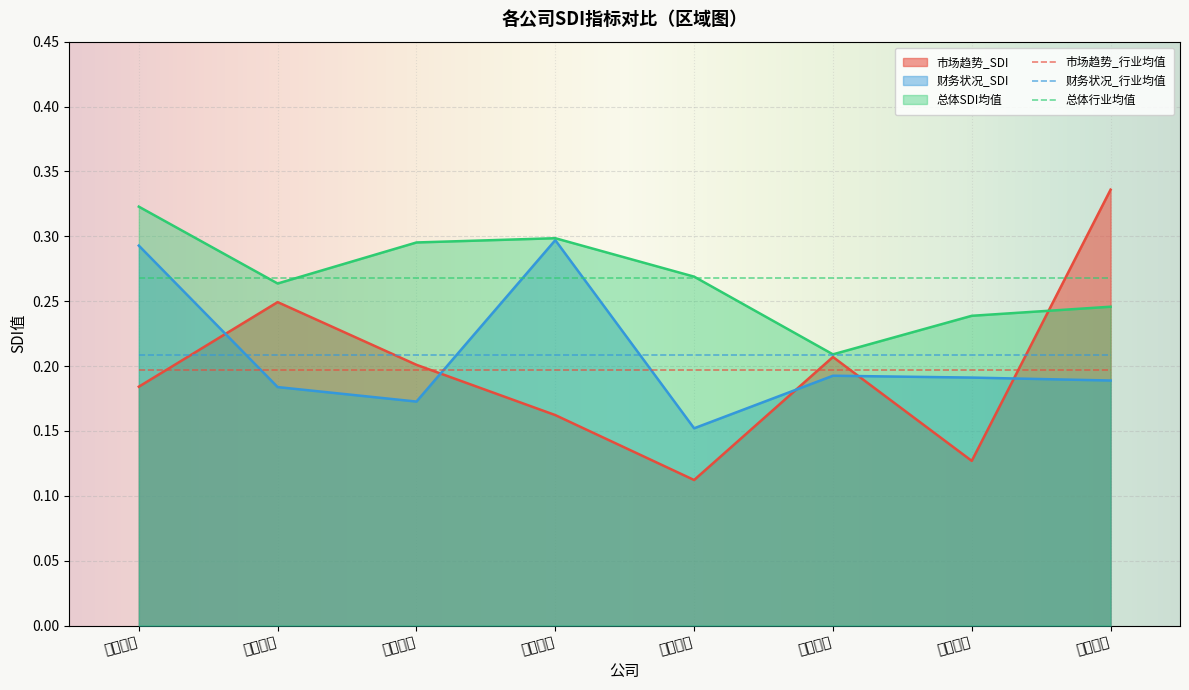

True or false: 总体SDI均值 and 财务状况_SDI intersect in this chart.

False